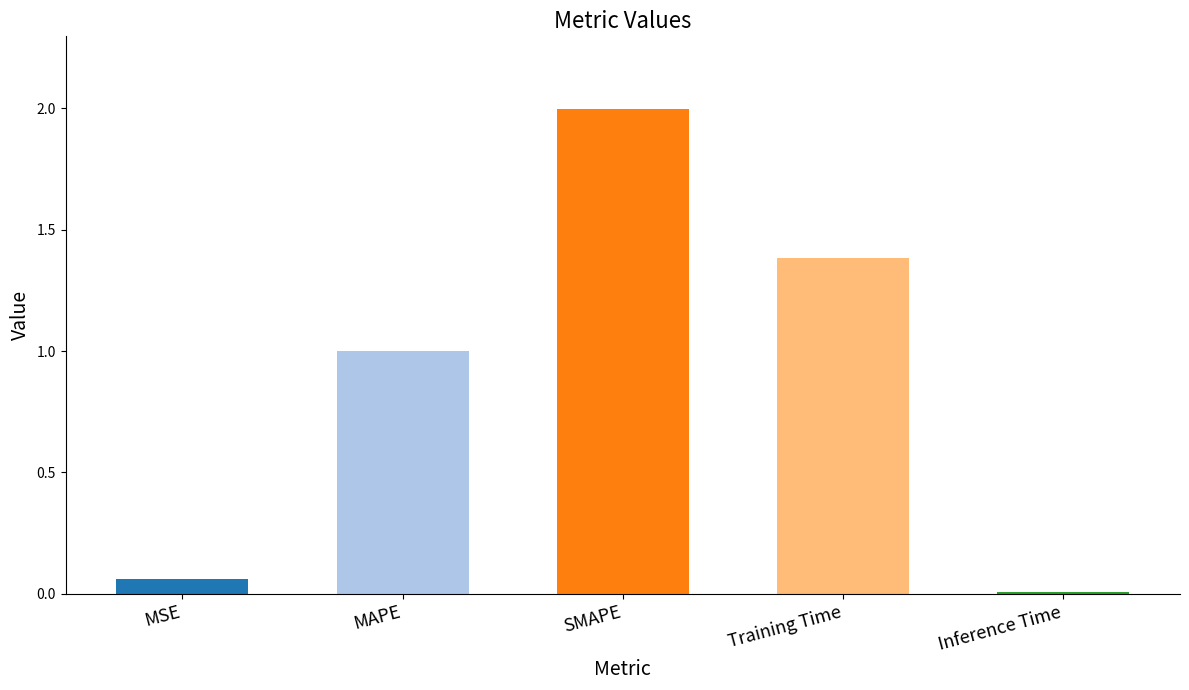

True or false: the data shows 2.1 at Training Time.

False